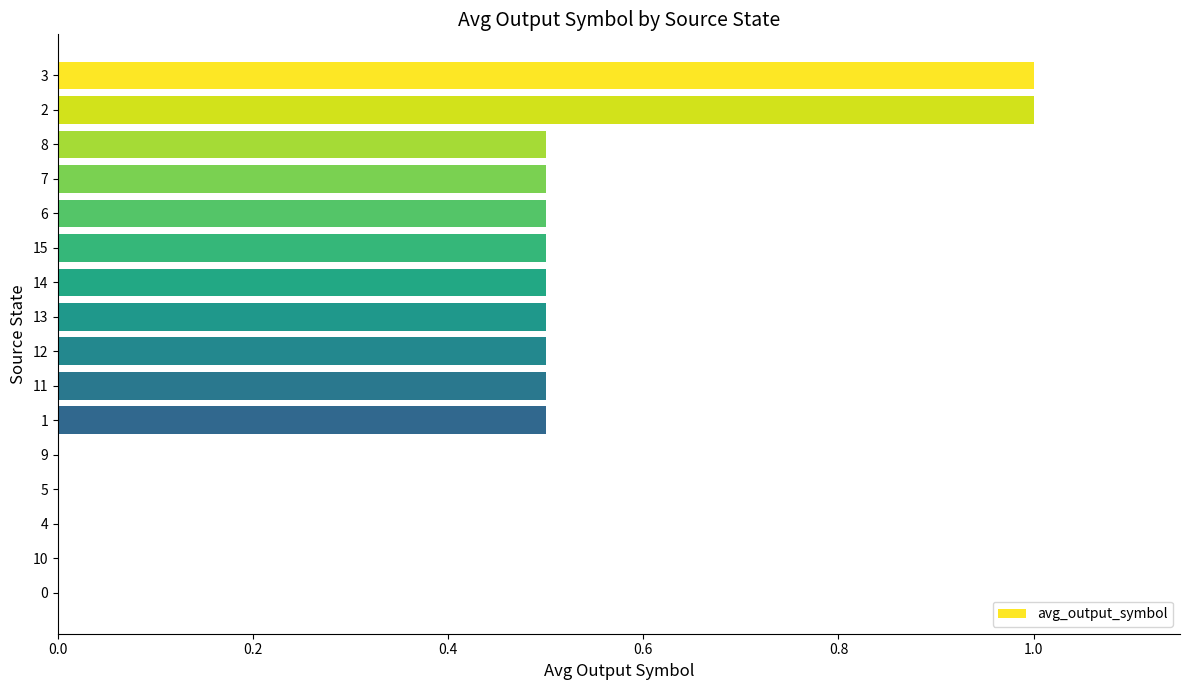

Reading top to bottom, extract all data points from this chart.

3=1.0	2=1.0	8=0.5	7=0.5	6=0.5	15=0.5	14=0.5	13=0.5	12=0.5	11=0.5	1=0.5	9=0.0	5=0.0	4=0.0	10=0.0	0=0.0